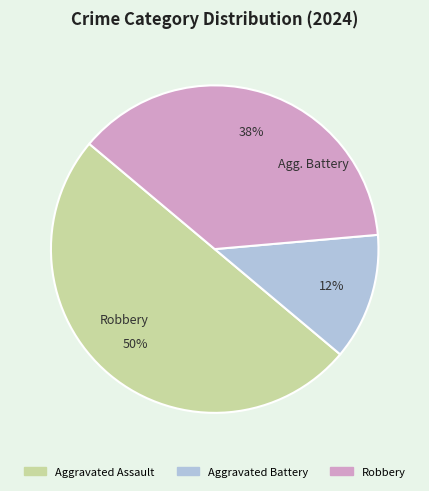

Is it true that Aggravated Battery is 12% of the pie?

True